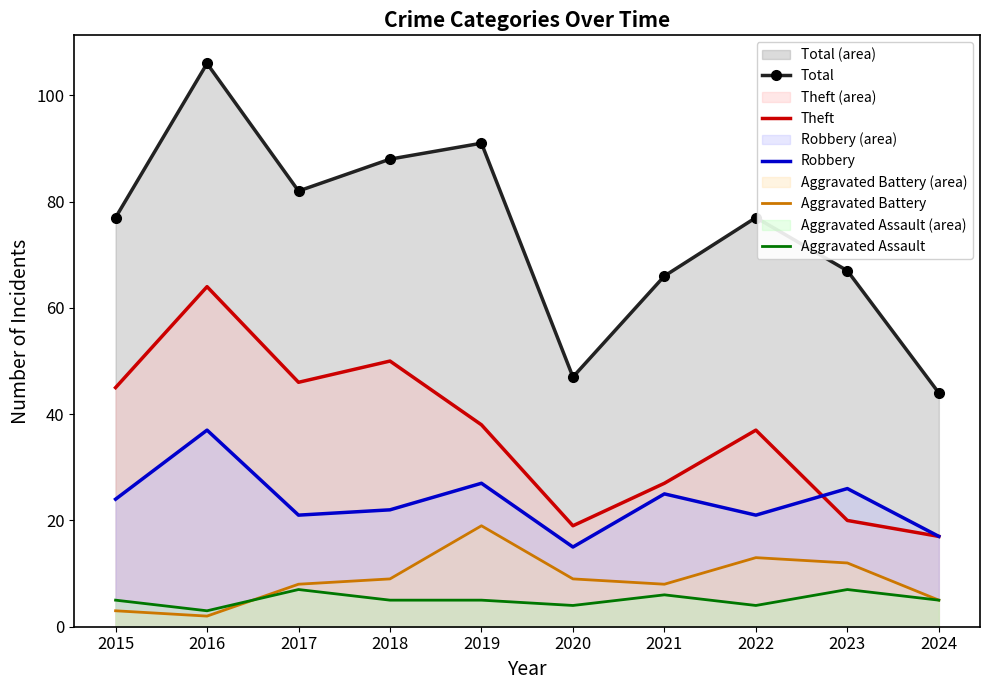

What is the total value across all series at 2021?

132